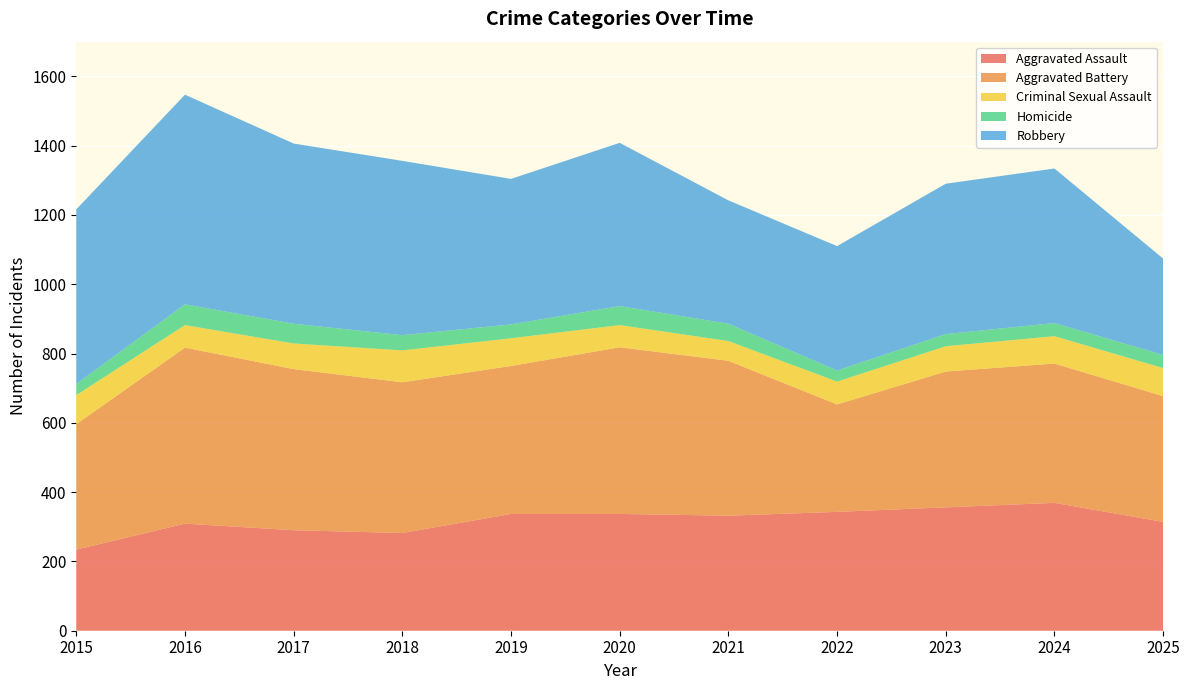

Reading left to right, list all the values displayed in this chart.

Aggravated Assault: 234	309	290	282	337	337	332	343	356	369	314
Aggravated Battery: 362	508	465	435	427	481	447	310	392	402	363
Criminal Sexual Assault: 84	65	74	92	80	64	57	66	73	79	81
Homicide: 32	60	57	44	40	55	50	32	35	38	38
Robbery: 504	605	520	503	420	471	356	359	434	446	278